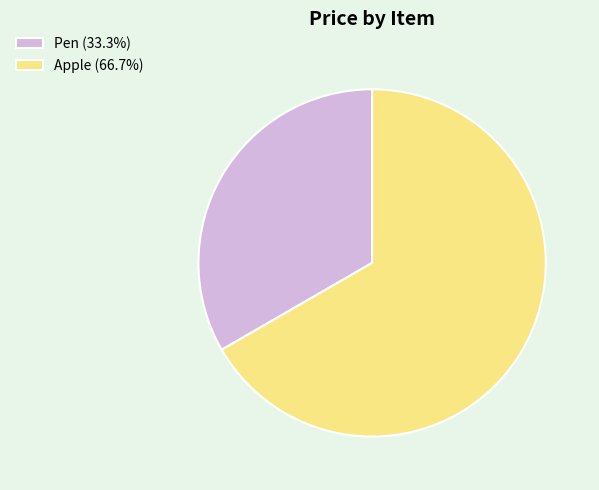

Do Pen and Apple together represent more than half of the pie?

Yes